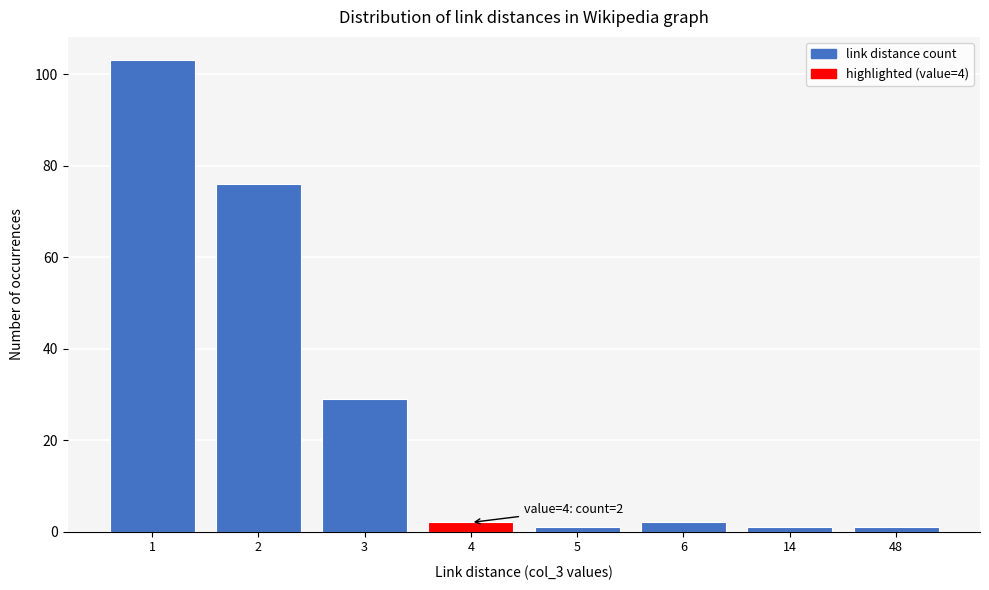

Reading left to right, transcribe all the data shown in this chart.

103	76	29	2	1	2	1	1